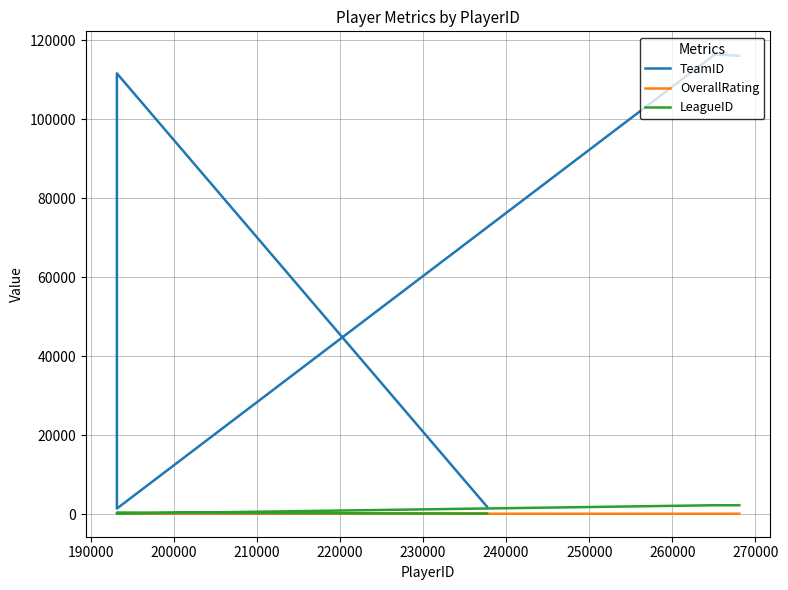

The TeamID series shows 78588 at 200000. True or false?

False